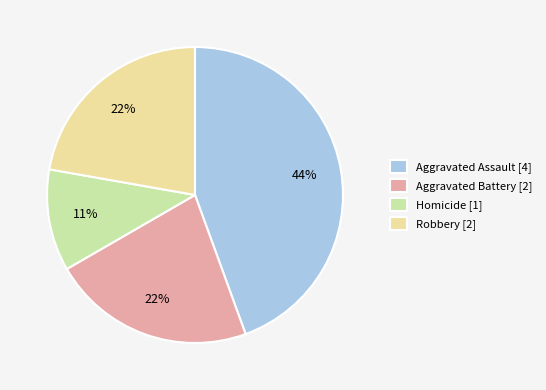

Is the sum of Homicide [1] and Aggravated Battery [2] greater than half?

No